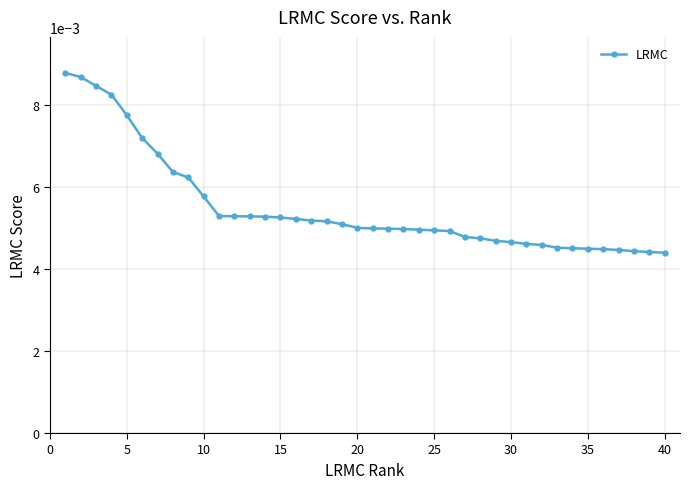

Count the values in the range 0 to 1.

40